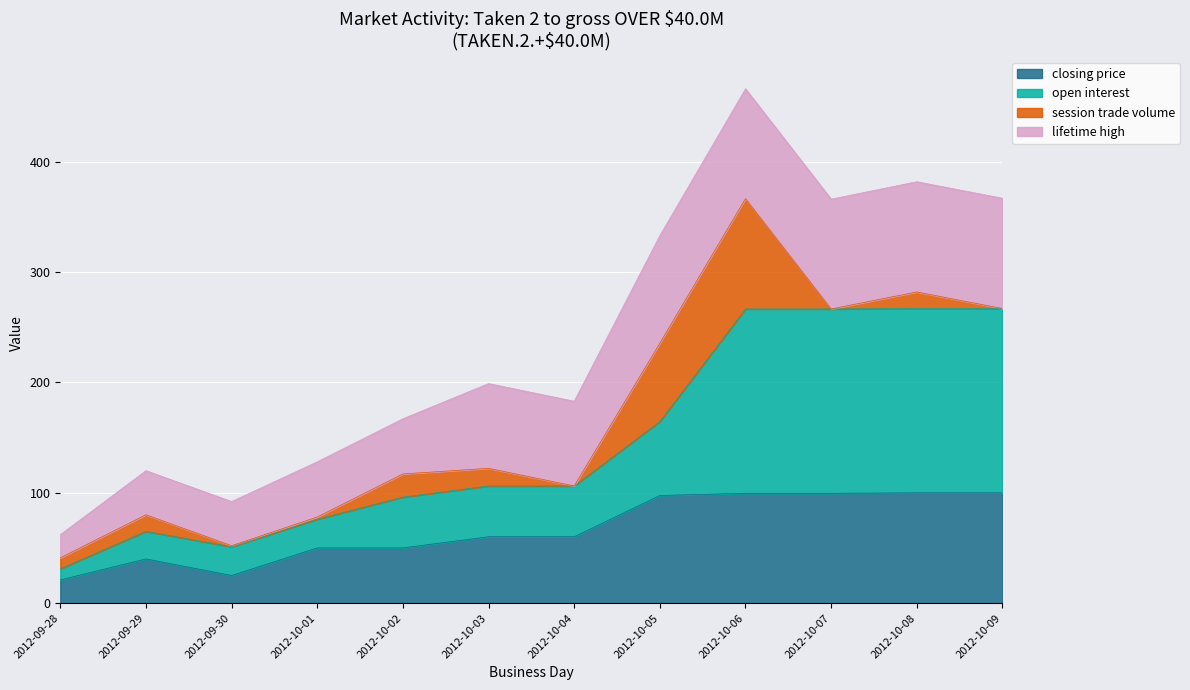

The value of open interest at 2012-10-06 is 437.2. True or false?

False